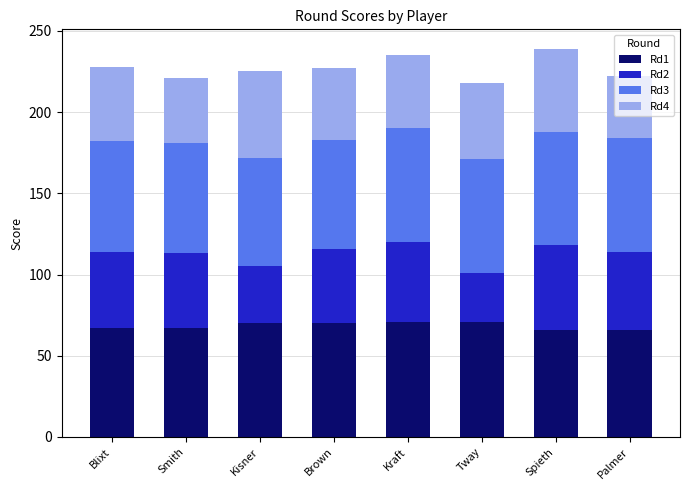

What is the highest value of the Rd1 series?

71